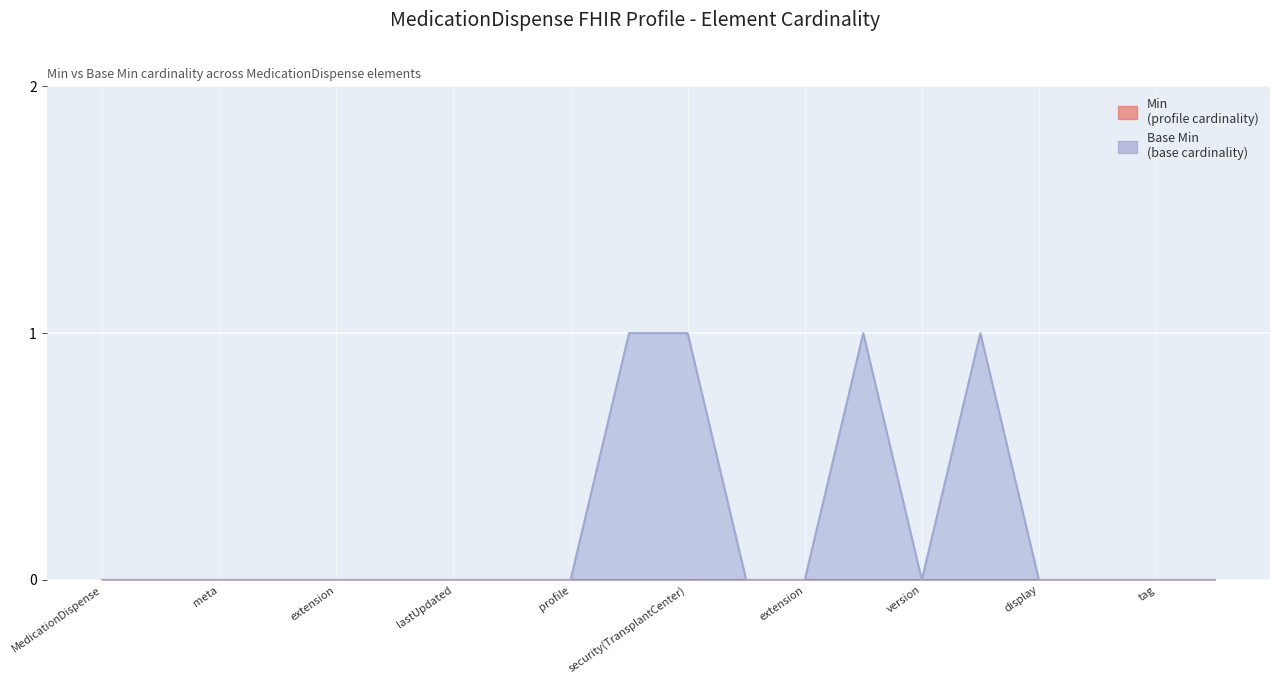

Which has a higher value, MedicationDispense.meta.security.id or MedicationDispense.meta.lastUpdated?

MedicationDispense.meta.security.id